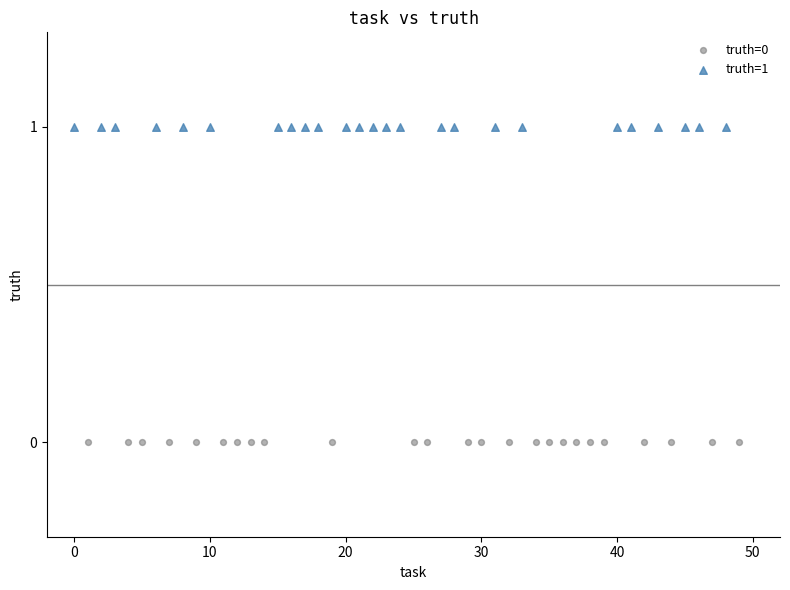

Which series contains the lowest Y value?

truth=0